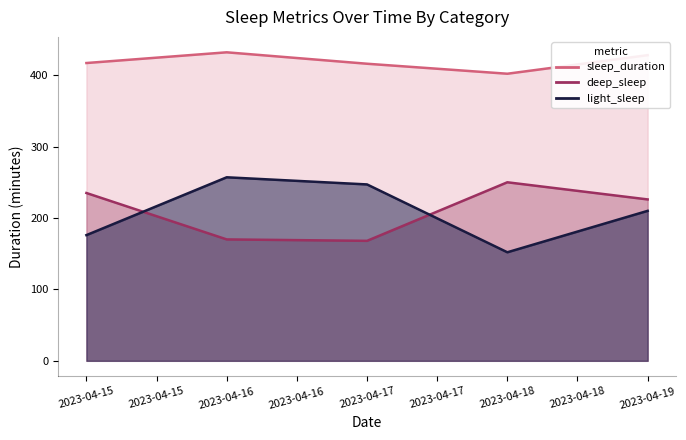

Read the deep_sleep value at 2023-04-16, to the nearest 10.

170